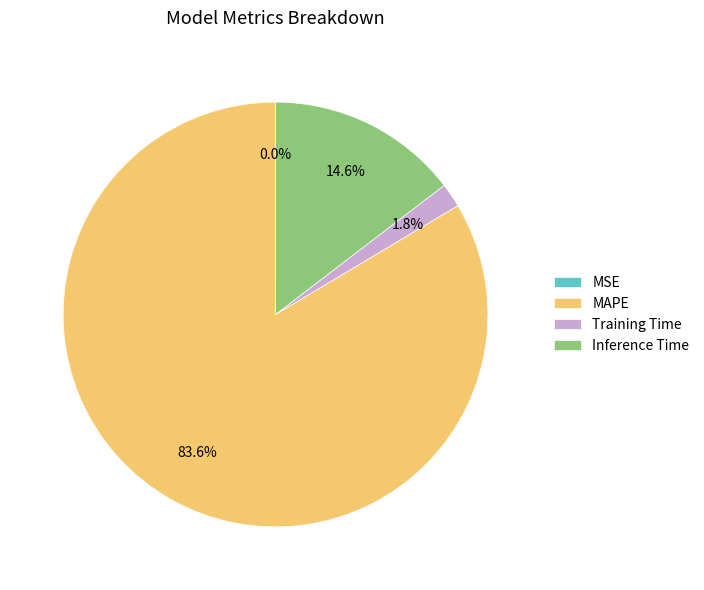

Does any single category account for the majority?

Yes